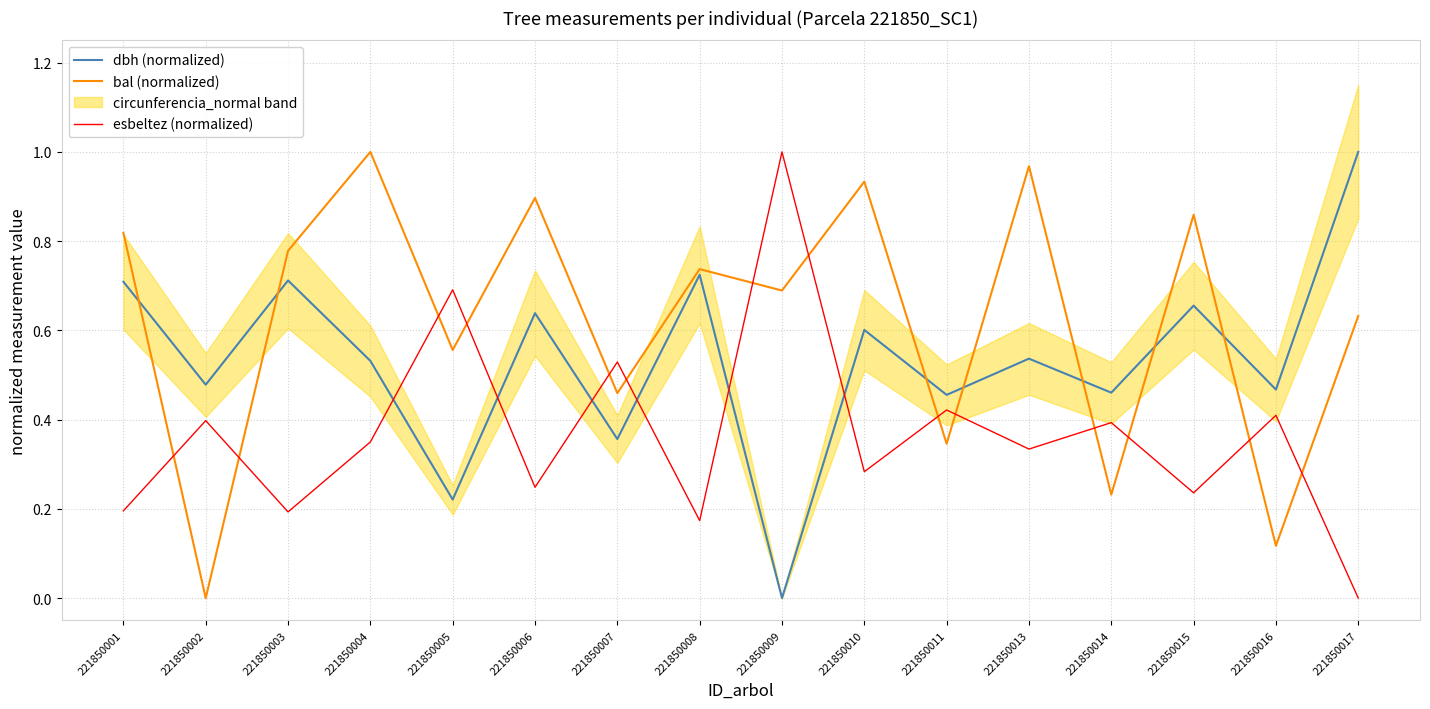

What is the total value across all series at 221850014?

1.1